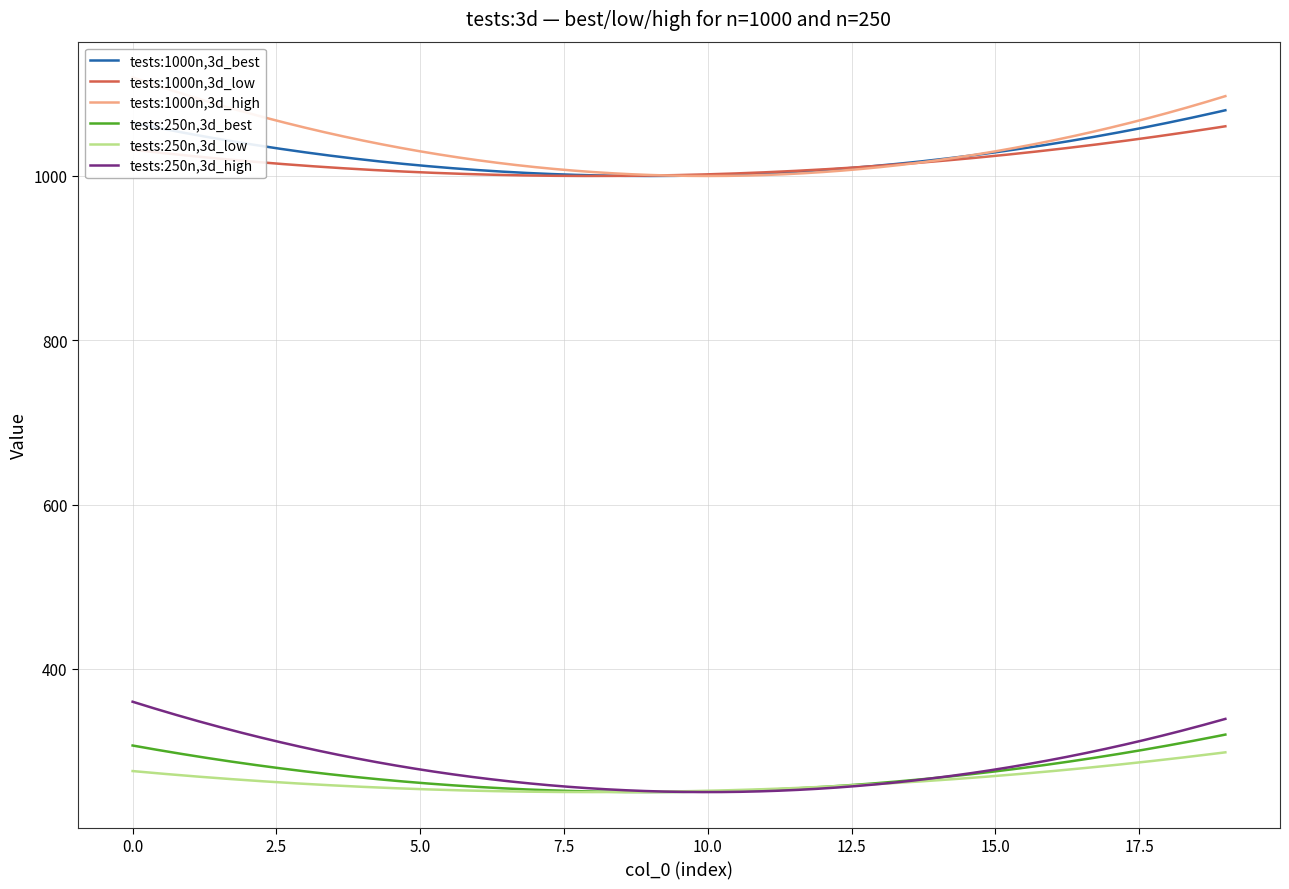

True or false: tests:250n,3d_best has a value of 56 at 11.

False